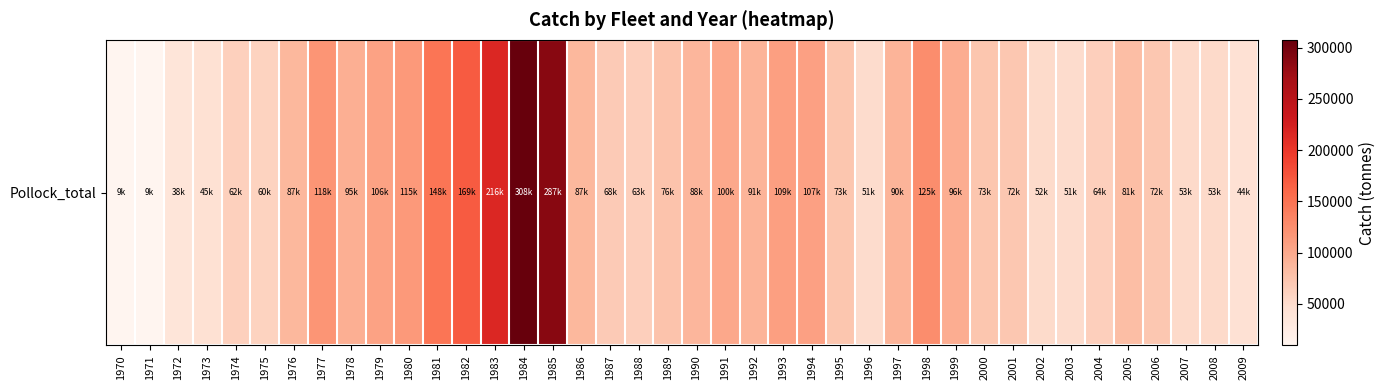

Rank the categories by value from highest to lowest.

1984, 1985, 1983, 1982, 1981, 1998, 1977, 1980, 1993, 1994, 1979, 1991, 1999, 1978, 1992, 1997, 1990, 1986, 1976, 2005, 1989, 2000, 1995, 2001, 2006, 1987, 2004, 1988, 1974, 1975, 2007, 2008, 2002, 1996, 2003, 1973, 2009, 1972, 1971, 1970